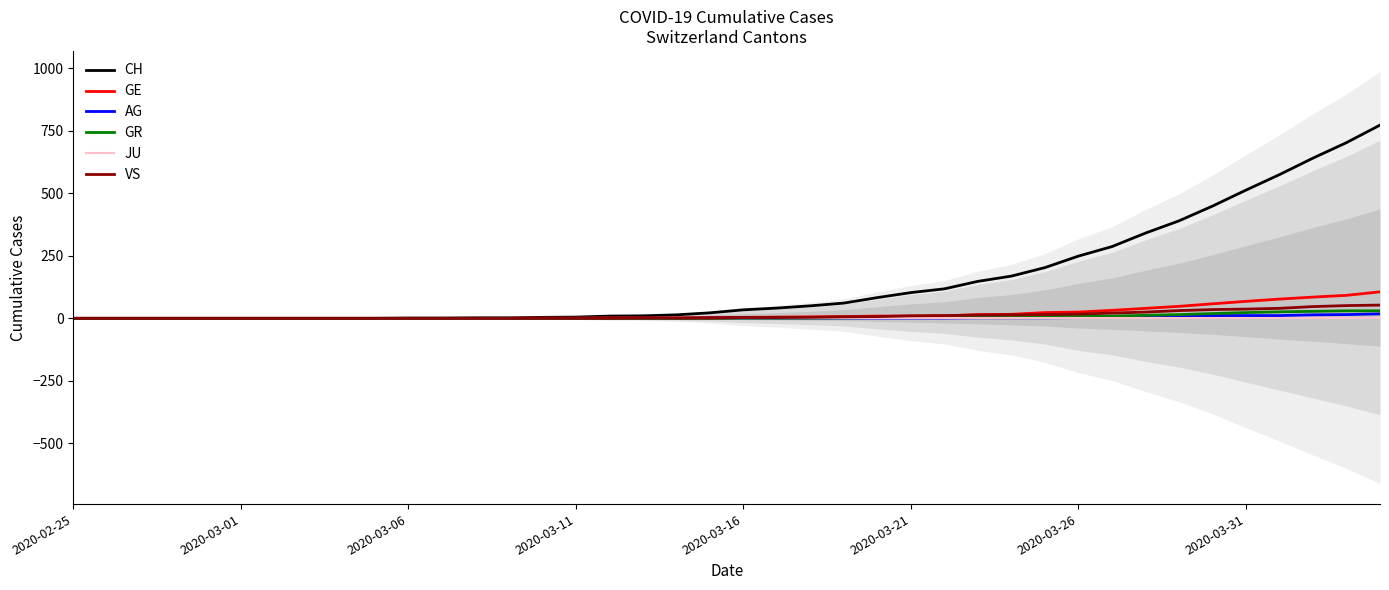

True or false: GE has more than 1 points higher than both neighbors.

False